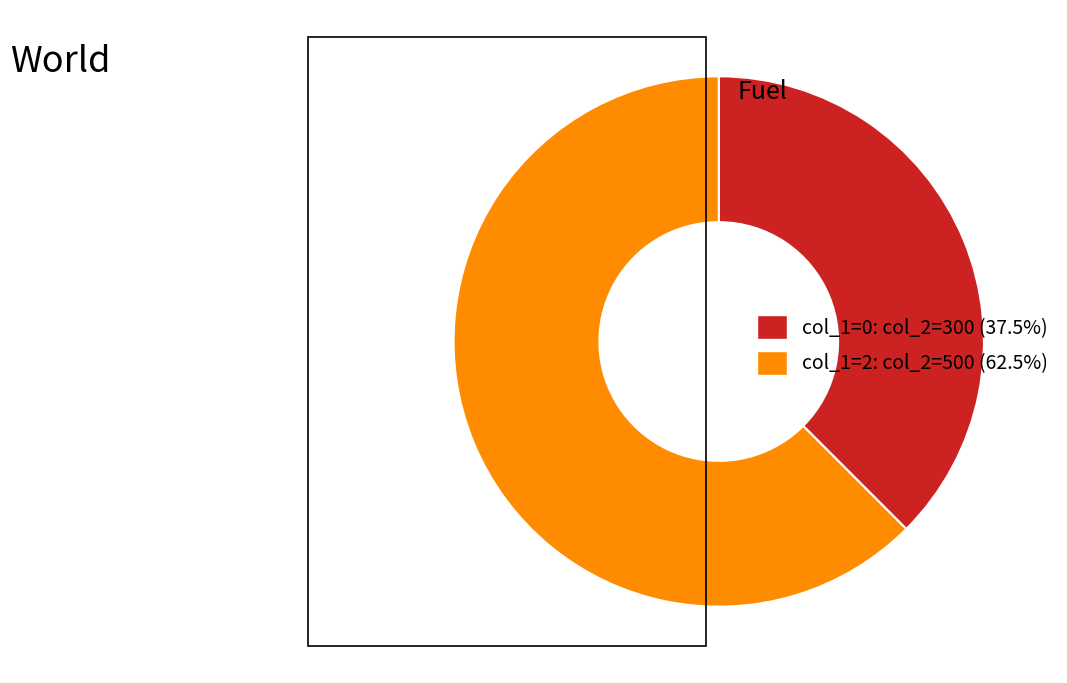

Does any single category account for the majority?

Yes